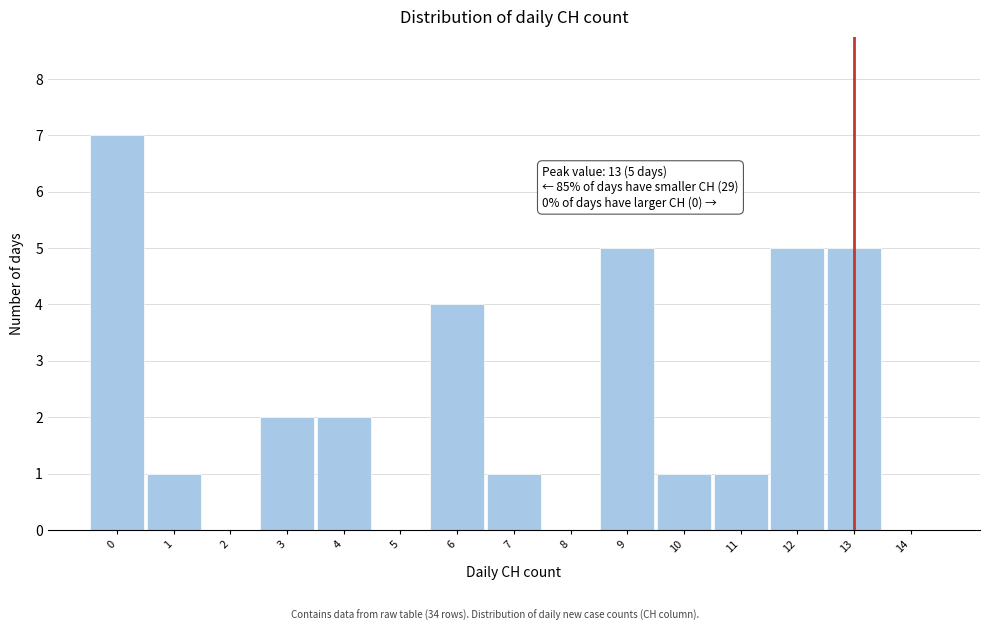

Over which range of the x-axis is the bar tallest?

-0.5 to 0.5